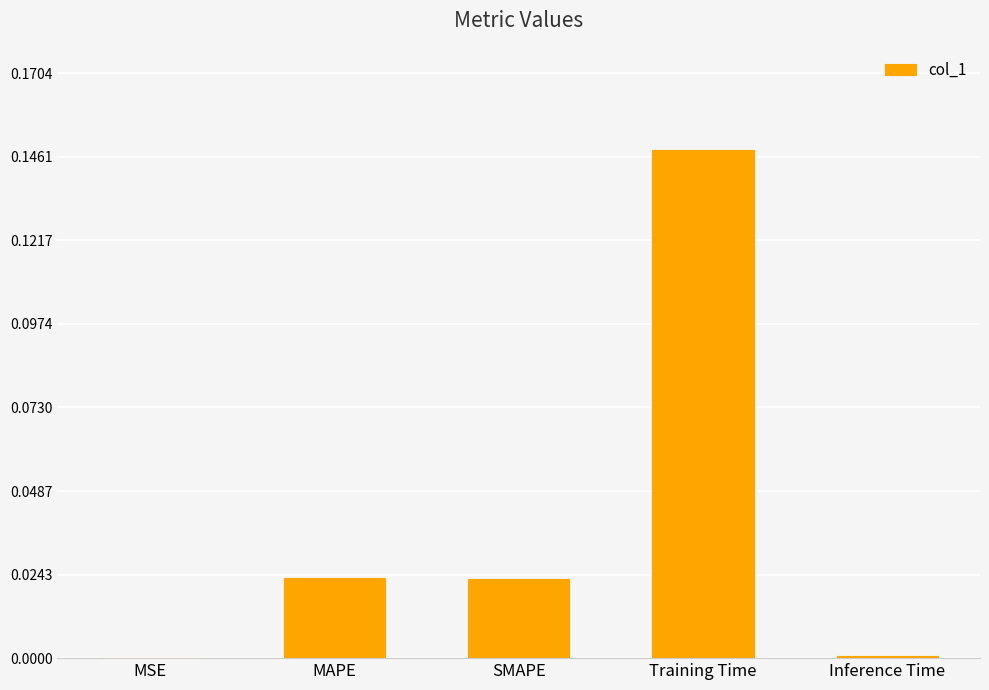

Which label corresponds to the largest value in the chart?

Training Time